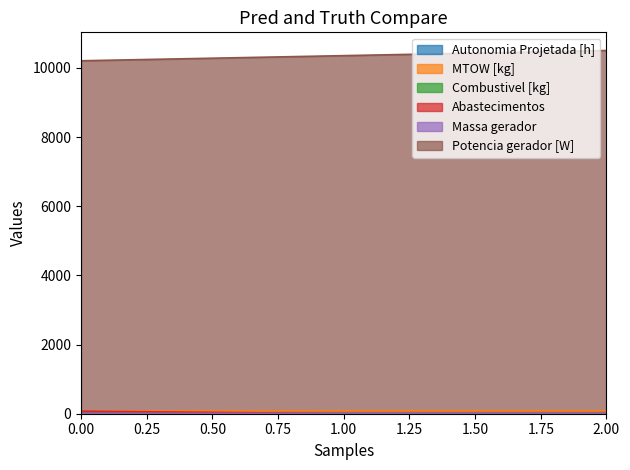

What is the average value of the Massa gerador series?

9.9